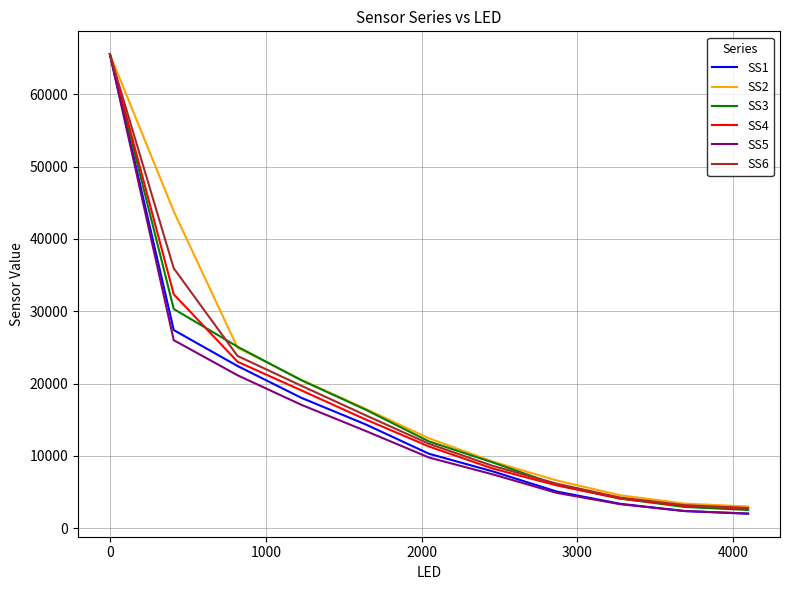

Reading left to right, list all the values displayed in this chart.

SS1: 65520.0	27402.2	22434.2	18036.6	14391.2	10304.6	7867.6	5085.0	3385.0	2388.2	2013.8
SS2: 65520.0	43806.2	24966.6	20524.2	16547.8	12438.2	9219.8	6617.6	4566.8	3418.2	3013.8
SS3: 65520.0	30315.4	25102.0	20468.8	16428.0	12006.6	9105.4	6010.0	4116.8	2957.0	2533.2
SS4: 65520.0	32350.2	23026.0	19063.6	15073.4	11307.4	8257.8	5939.2	4099.0	3107.8	2731.6
SS5: 65520.0	26003.2	21155.0	17069.2	13485.8	9785.2	7453.4	4899.2	3327.4	2395.4	2050.8
SS6: 65520.0	35939.2	23820.6	19705.6	15652.6	11679.4	8627.4	6171.4	4246.8	3201.2	2809.2